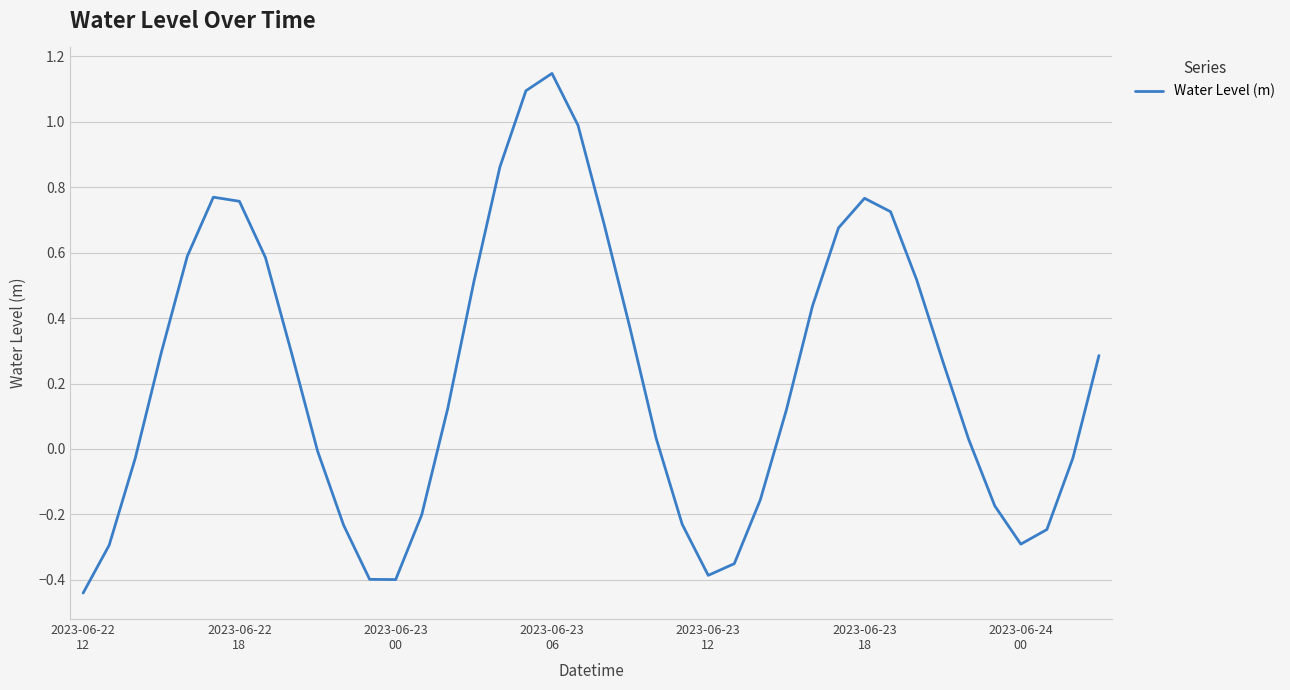

What is the difference between the maximum and minimum values?

1.6